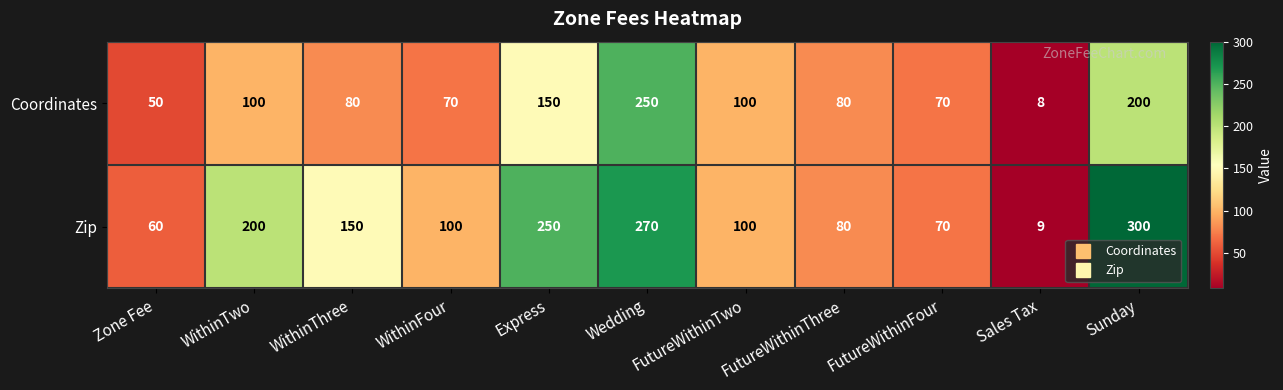

Which series changed the most between WithinThree and Sunday?

Zip